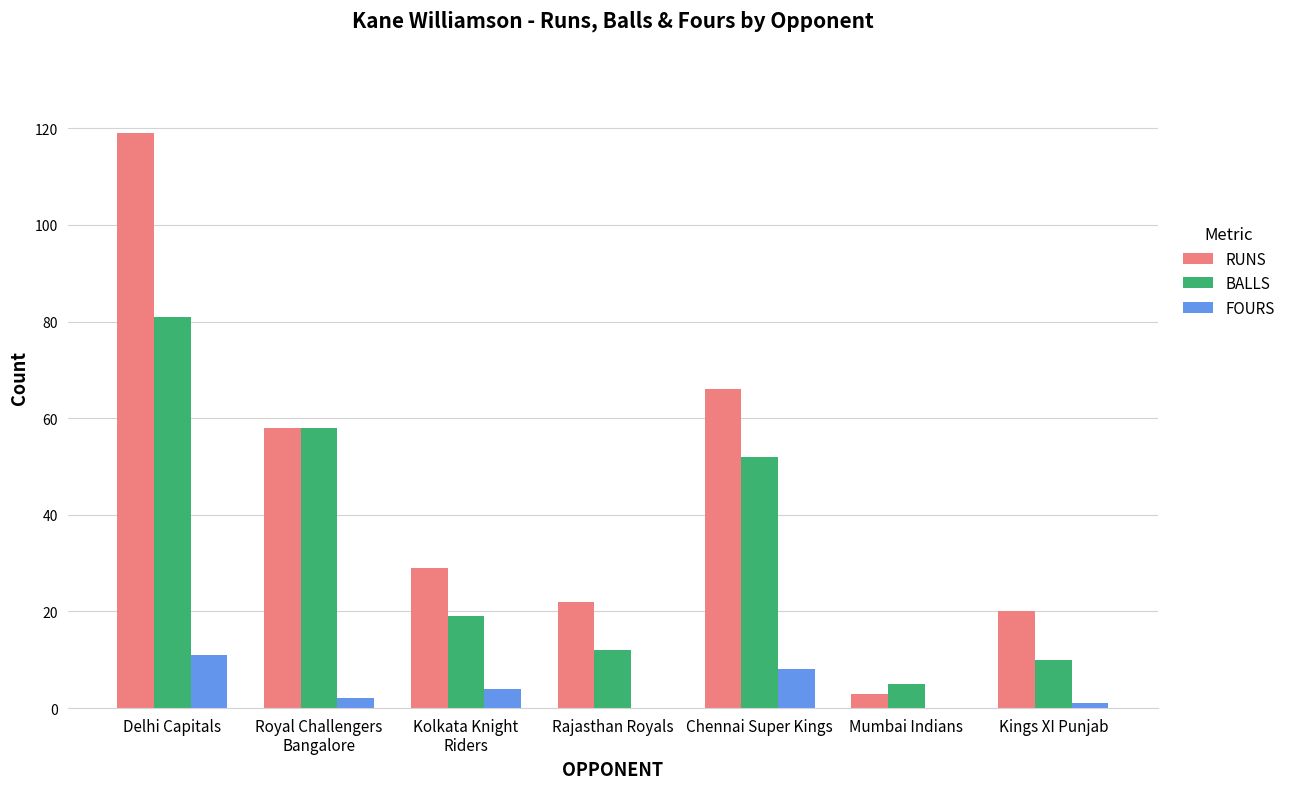

At which label does FOURS first exceed 2?

Delhi Capitals